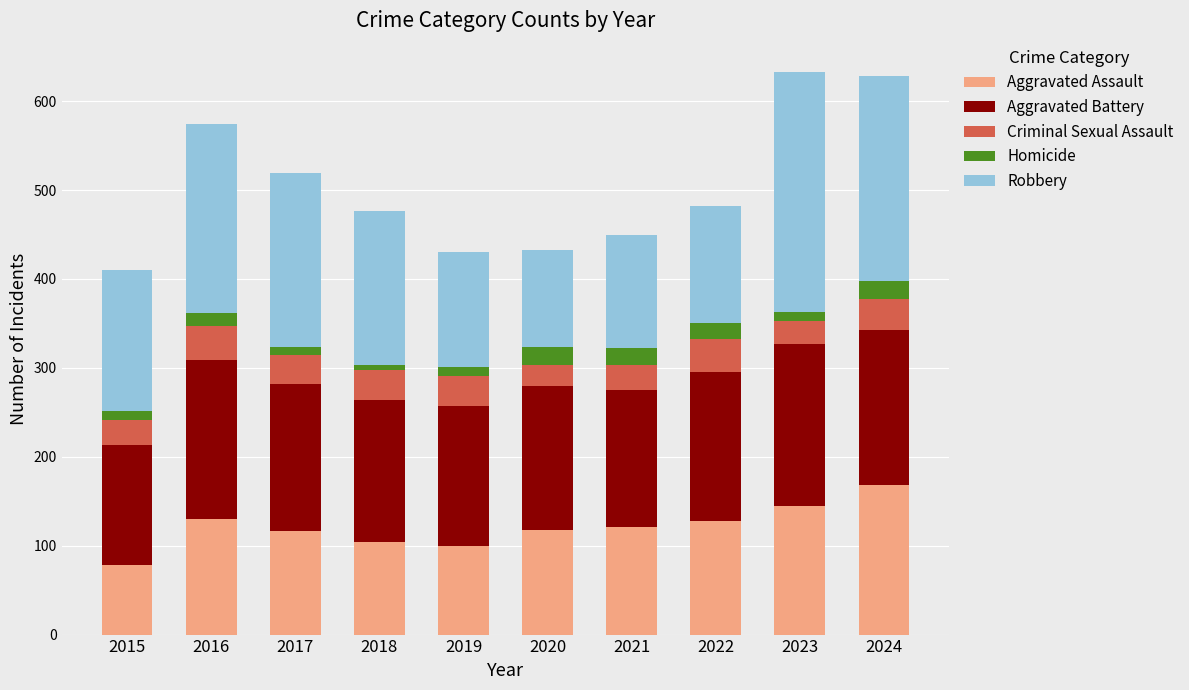

What is the sum of all Aggravated Assault values?

1208